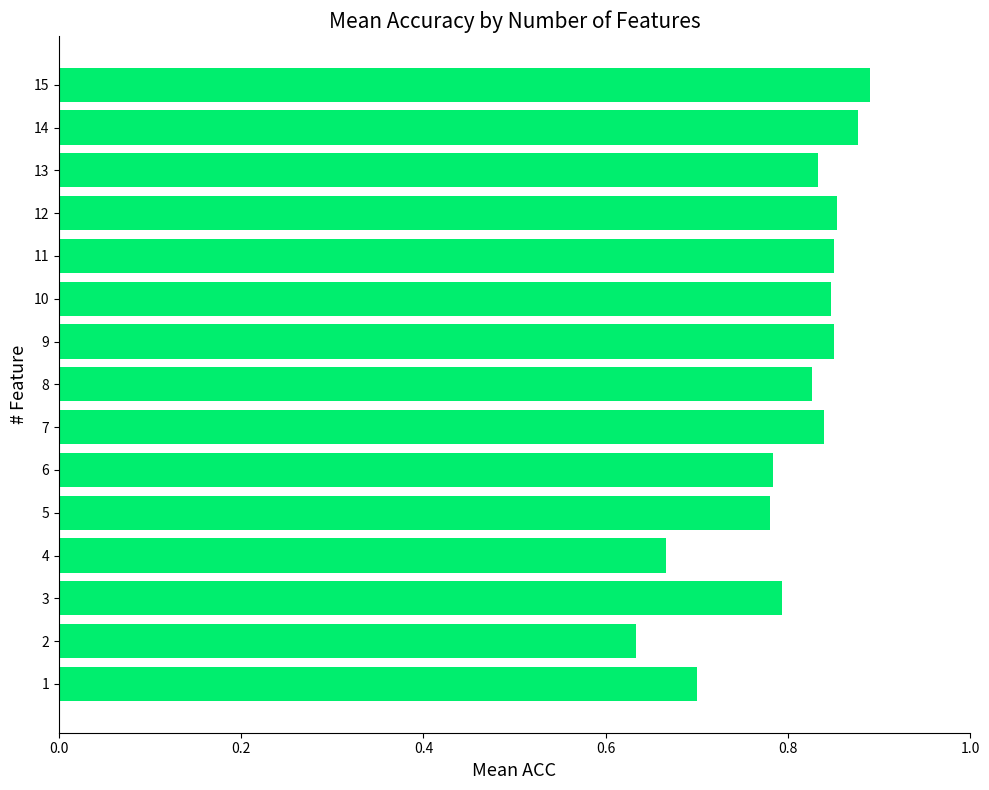

True or false: the data shows 0.8 at 11.

True